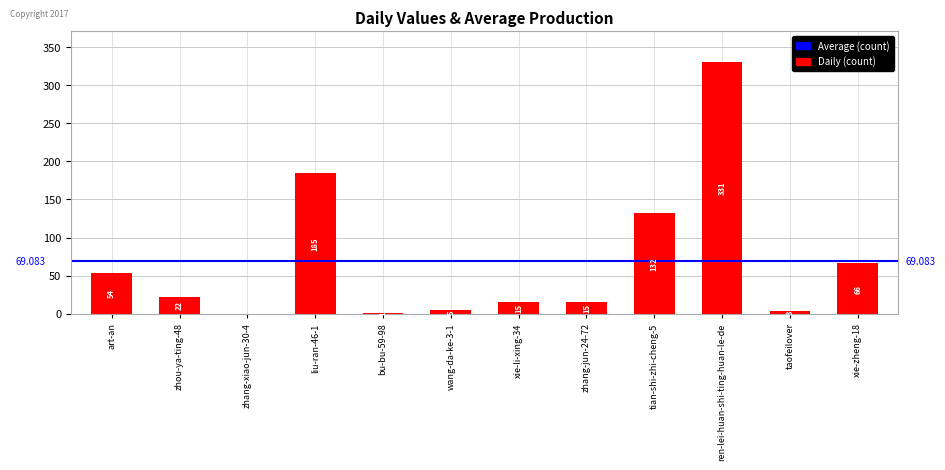

Where is the data nearest to the value 165?

liu-ran-46-1